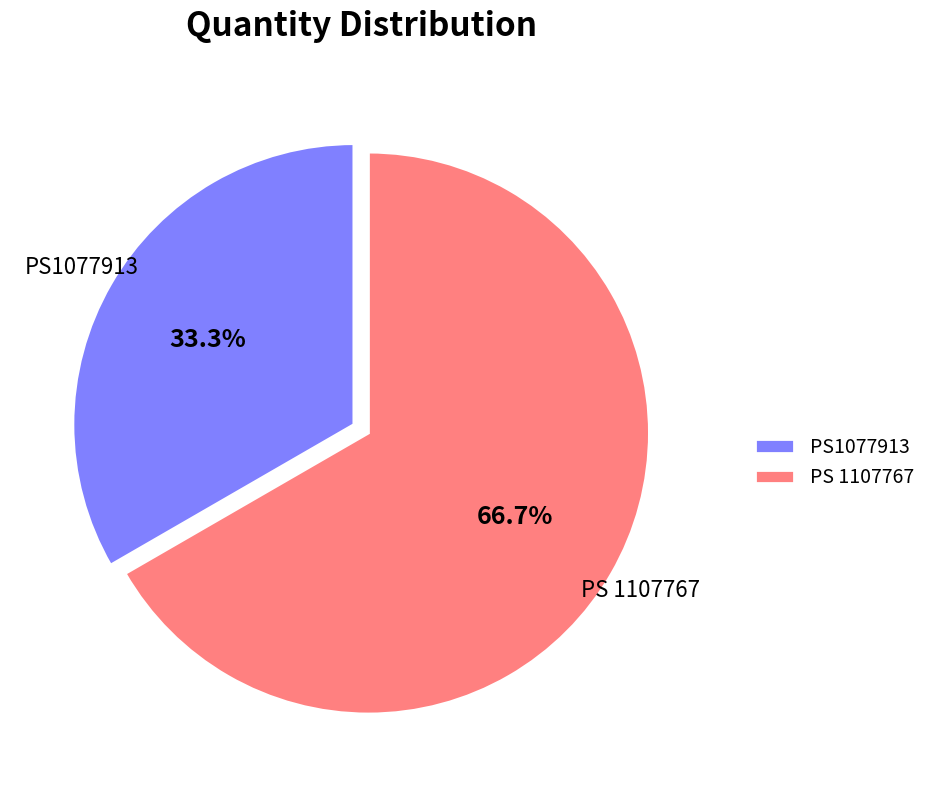

Does any single category account for the majority?

Yes